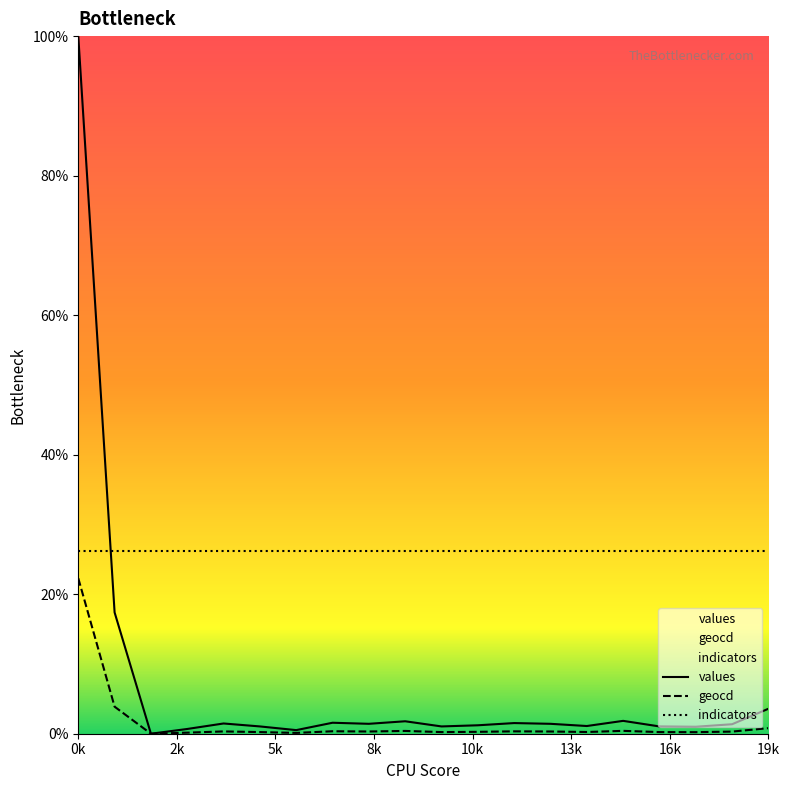

Where is values nearest to the value 50?

1